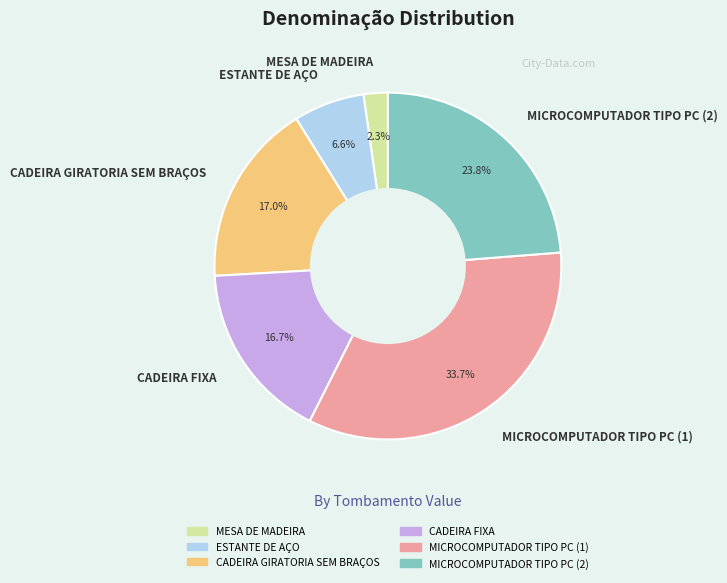

Which slice is the largest?

MICROCOMPUTADOR TIPO PC (1)